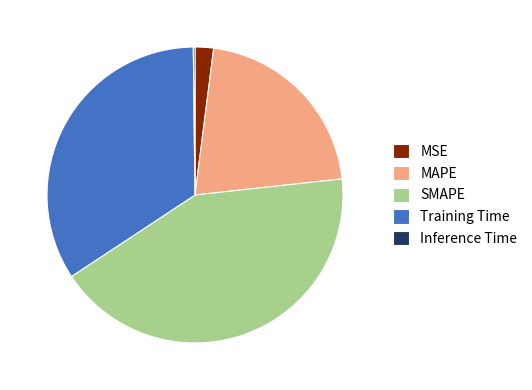

Does SMAPE account for over 50% of the chart?

No